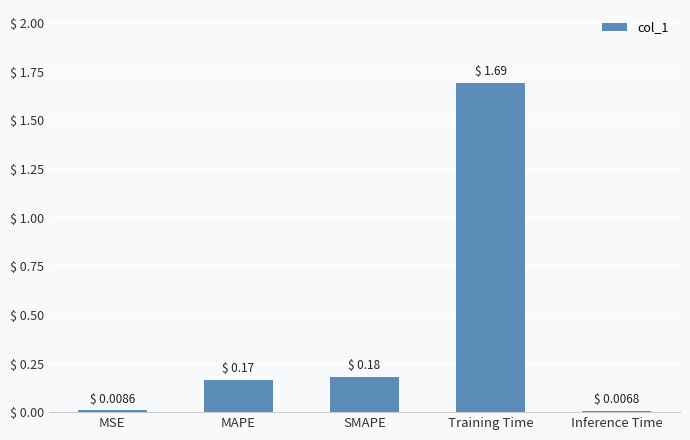

Between MAPE and Training Time, which is larger?

Training Time